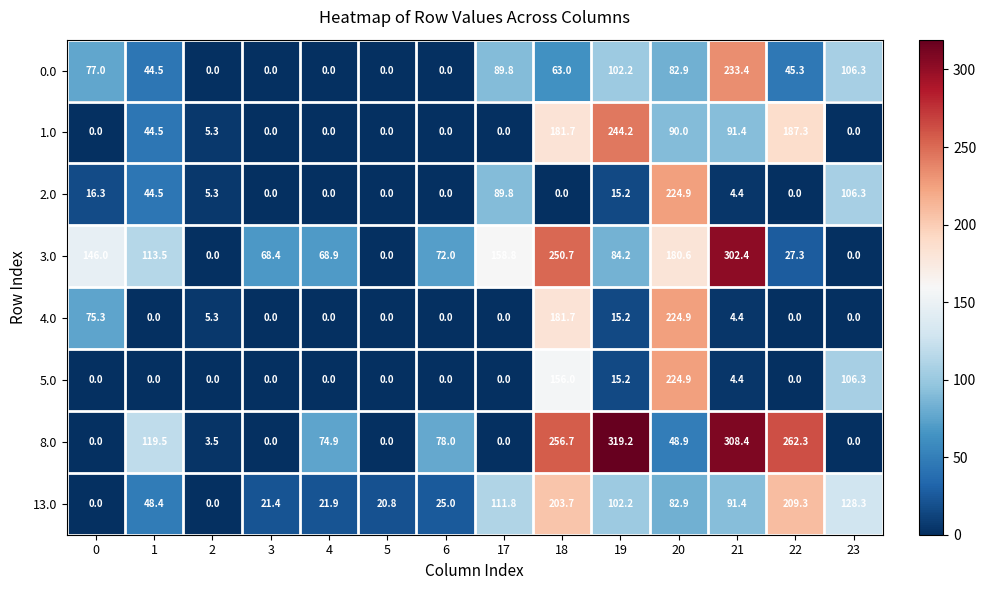

Is the value of 5.0 at 2 greater than the value of 0.0 at 23?

No